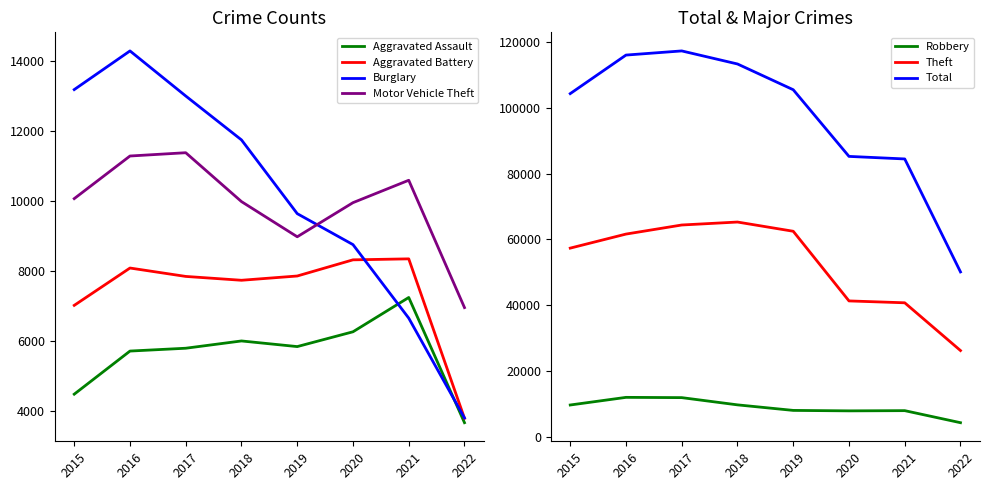

What is the difference between the Aggravated Battery values at 2016 and 2018?

350